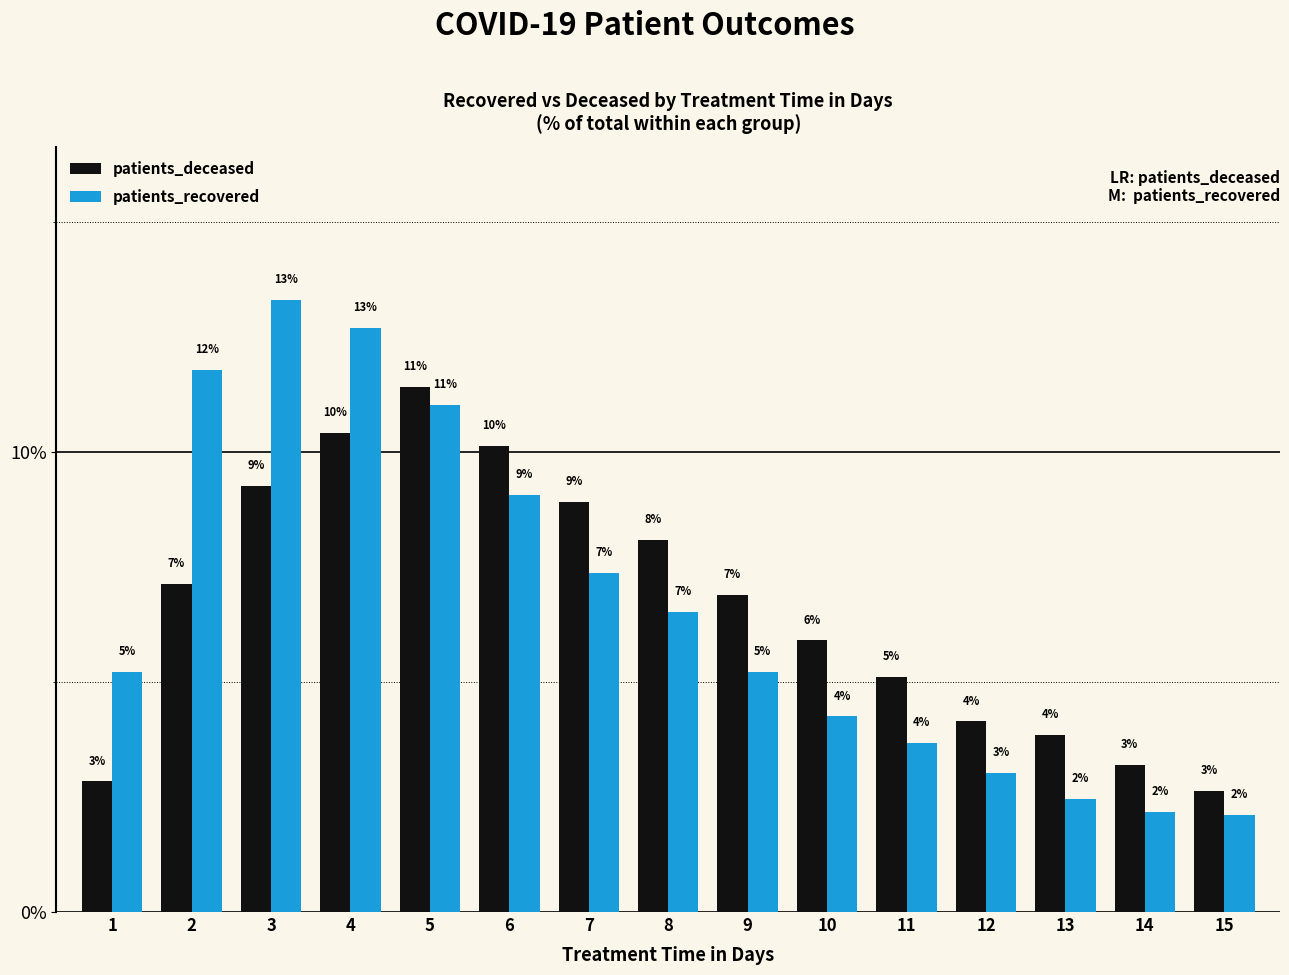

Reading left to right, extract all data points from this chart.

patients_deceased: 1=2.8	2=7.1	3=9.3	4=10.4	5=11.4	6=10.1	7=8.9	8=8.1	9=6.9	10=5.9	11=5.1	12=4.1	13=3.9	14=3.2	15=2.6
patients_recovered: 1=5.2	2=11.8	3=13.3	4=12.7	5=11.0	6=9.1	7=7.4	8=6.5	9=5.2	10=4.3	11=3.7	12=3.0	13=2.5	14=2.2	15=2.1